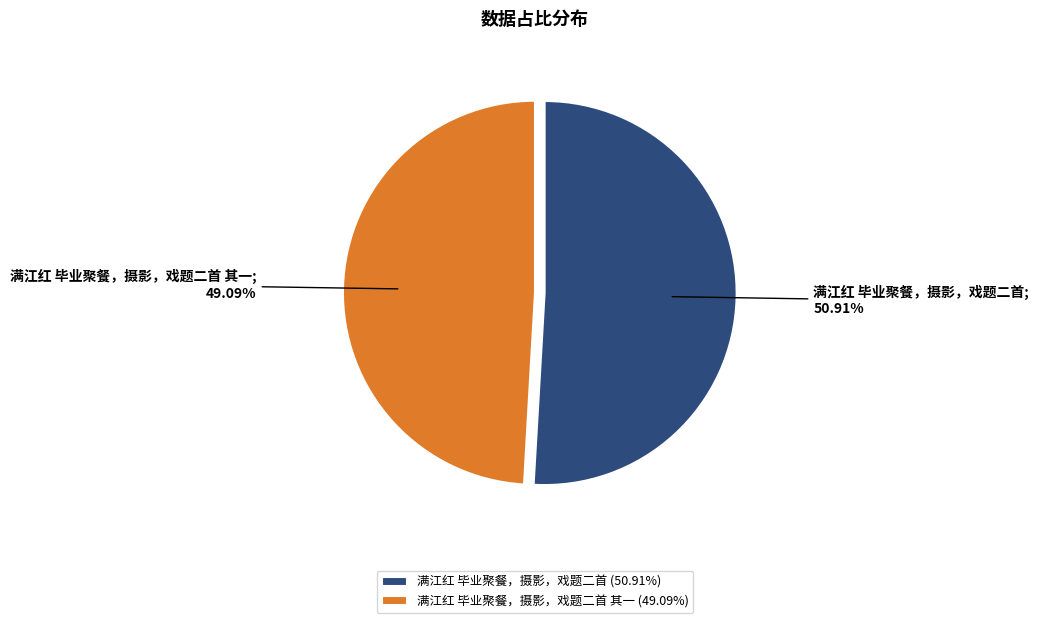

How many segments does this pie chart have?

2